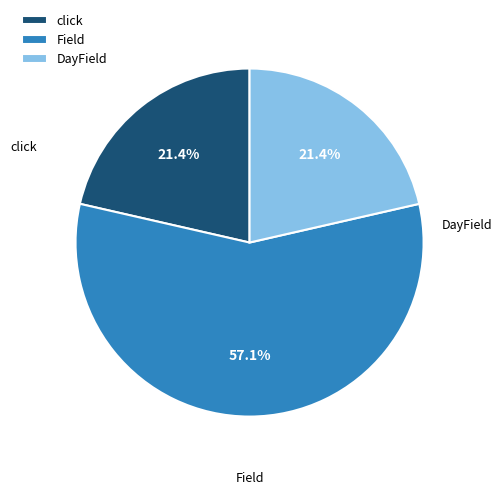

What is the ratio of the value at Field to the value at DayField?

2.7